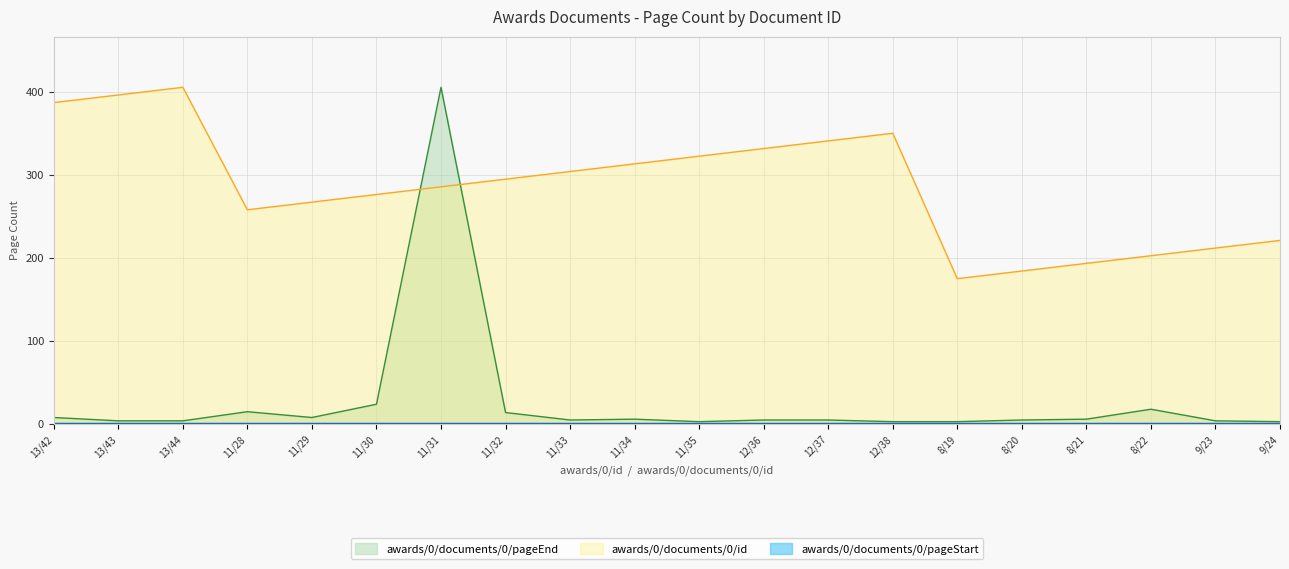

How many categories are shown in the chart?

20